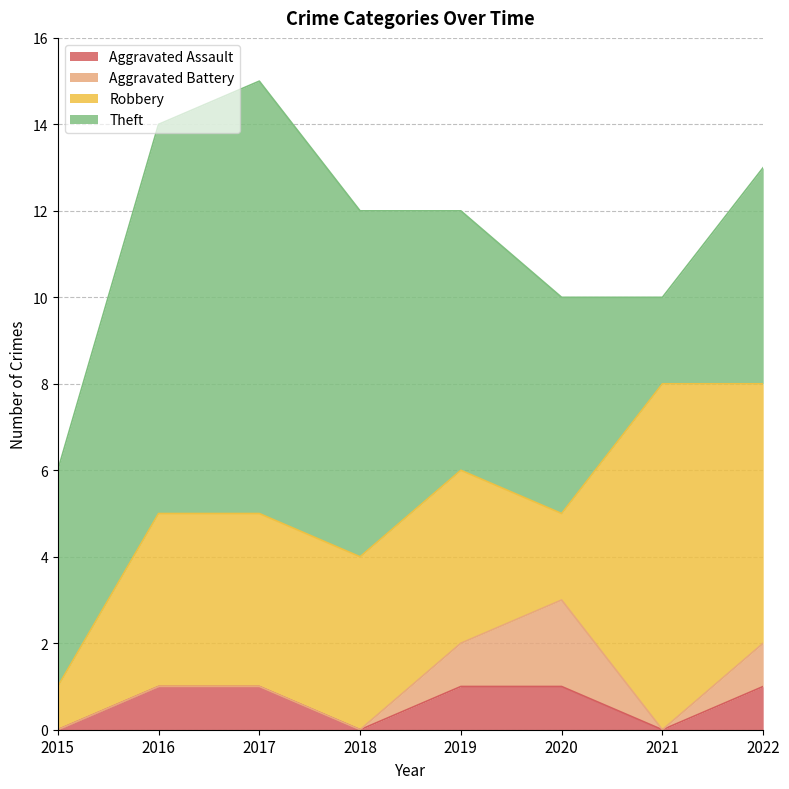

Count the number of categories in the chart.

8